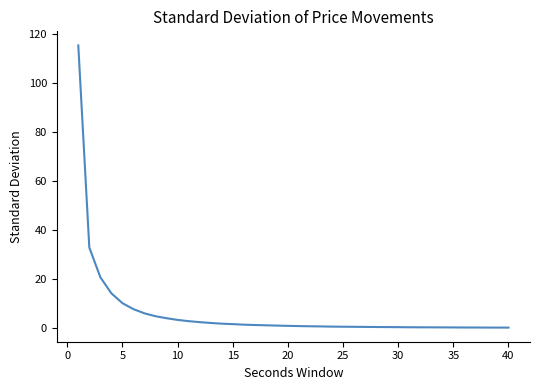

What is the greatest value displayed?

115.1